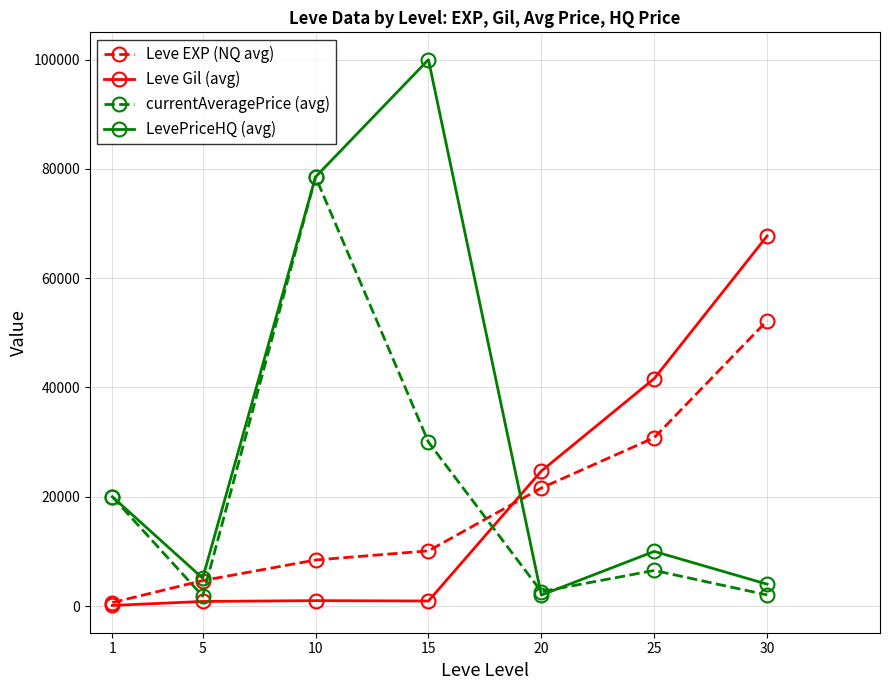

What is the maximum value shown in the chart?

100003